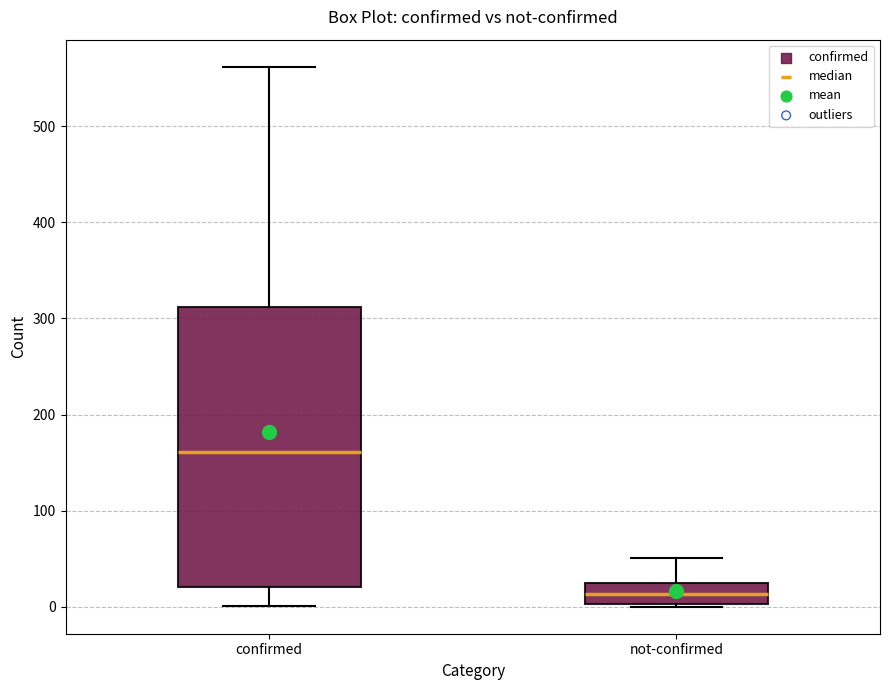

Reading left to right, read every box against the y-axis: the position of its median line, the range the box covers, and the ends of its whiskers. The values are not printed on the chart, so give them approximately, as read against the axis.

confirmed: median 160, box 20 to 310, whiskers 0 to 560
not-confirmed: median 10, box 0 to 20, whiskers 0 to 50